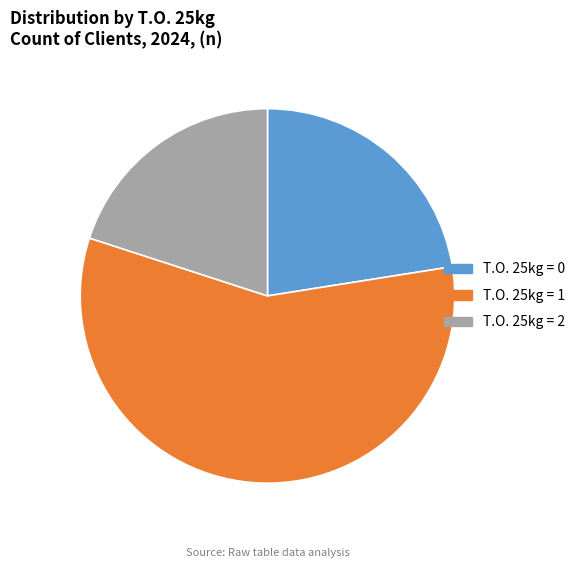

The T.O. 25kg = 1 slice represents 58% of the pie. True or false?

True